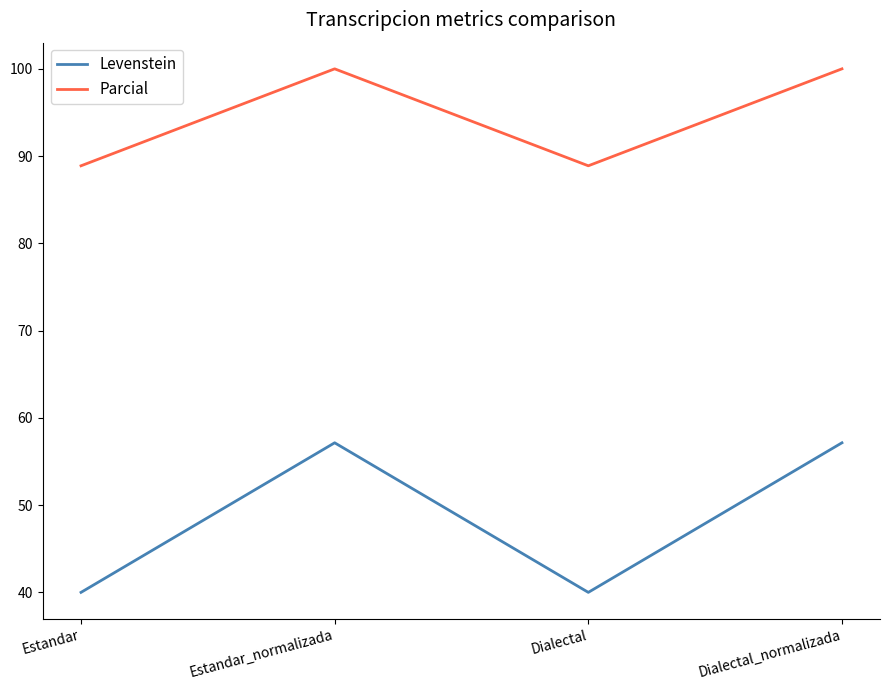

List the series in order of their overall mean, lowest first.

Levenstein, Parcial